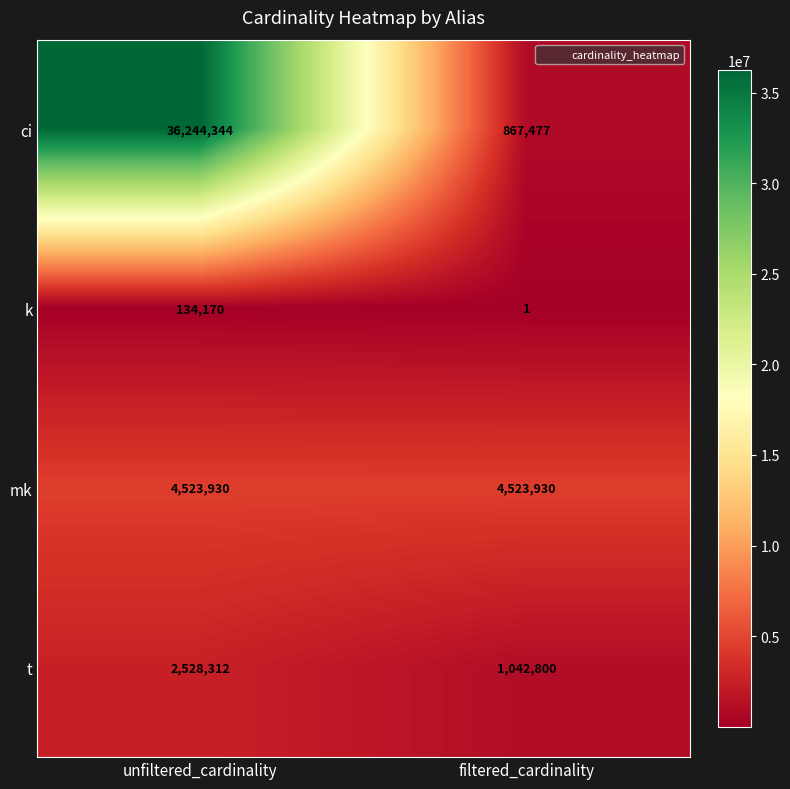

At which category is the sum across all series the highest?

unfiltered_cardinality